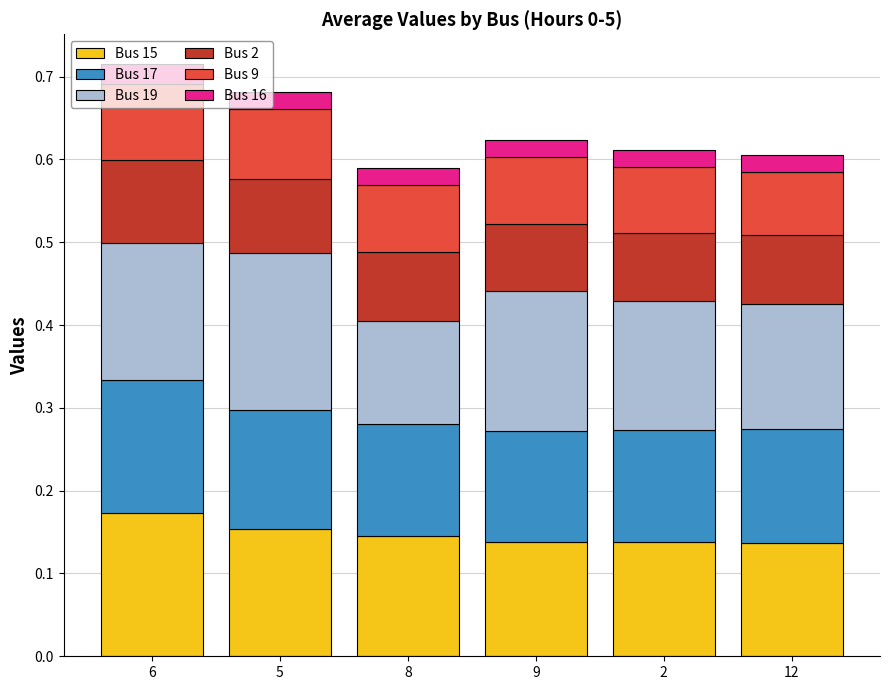

How many bars are there in total?

6